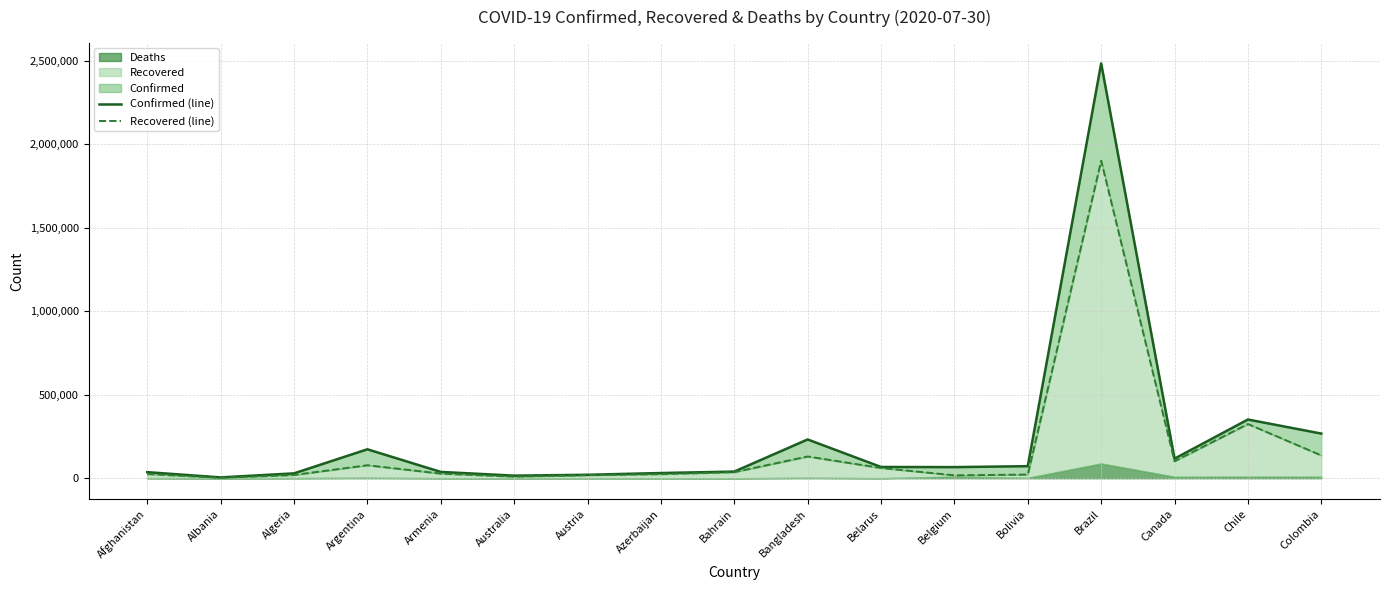

How many interior local peaks does the Recovered (line) series have?

4